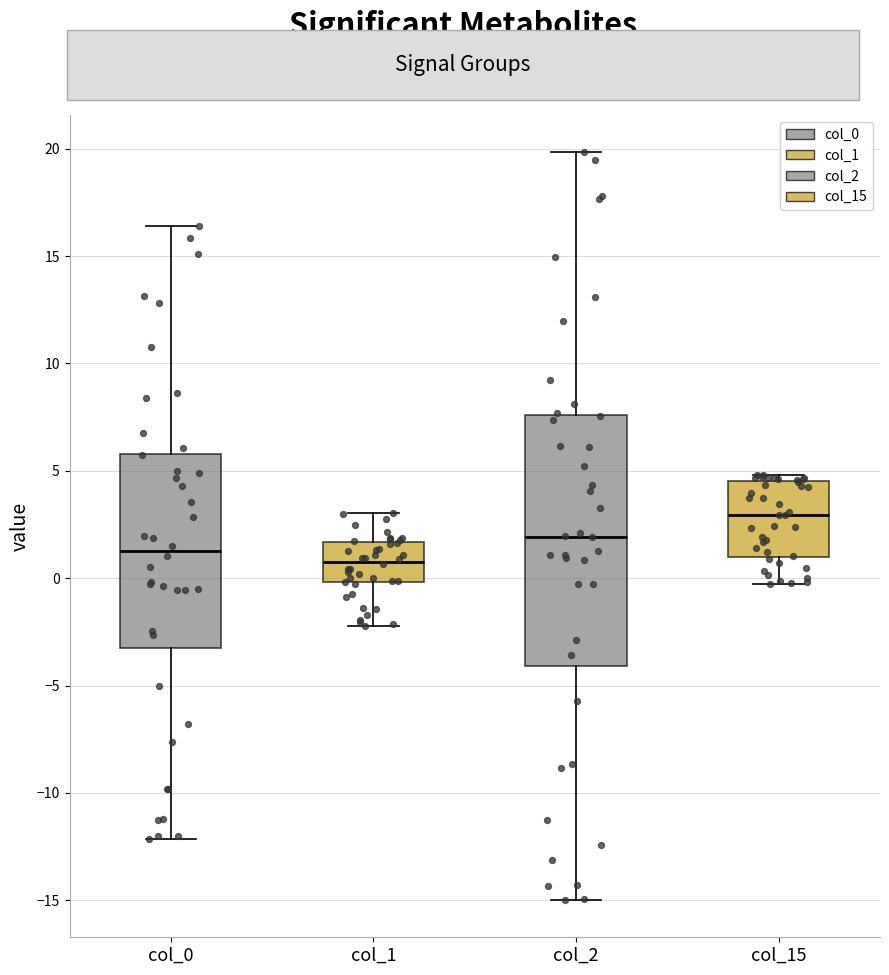

Where does the upper whisker of the box for col_2 end on the y-axis? The values are not printed on the chart, so give them approximately, as read against the axis.

20.0